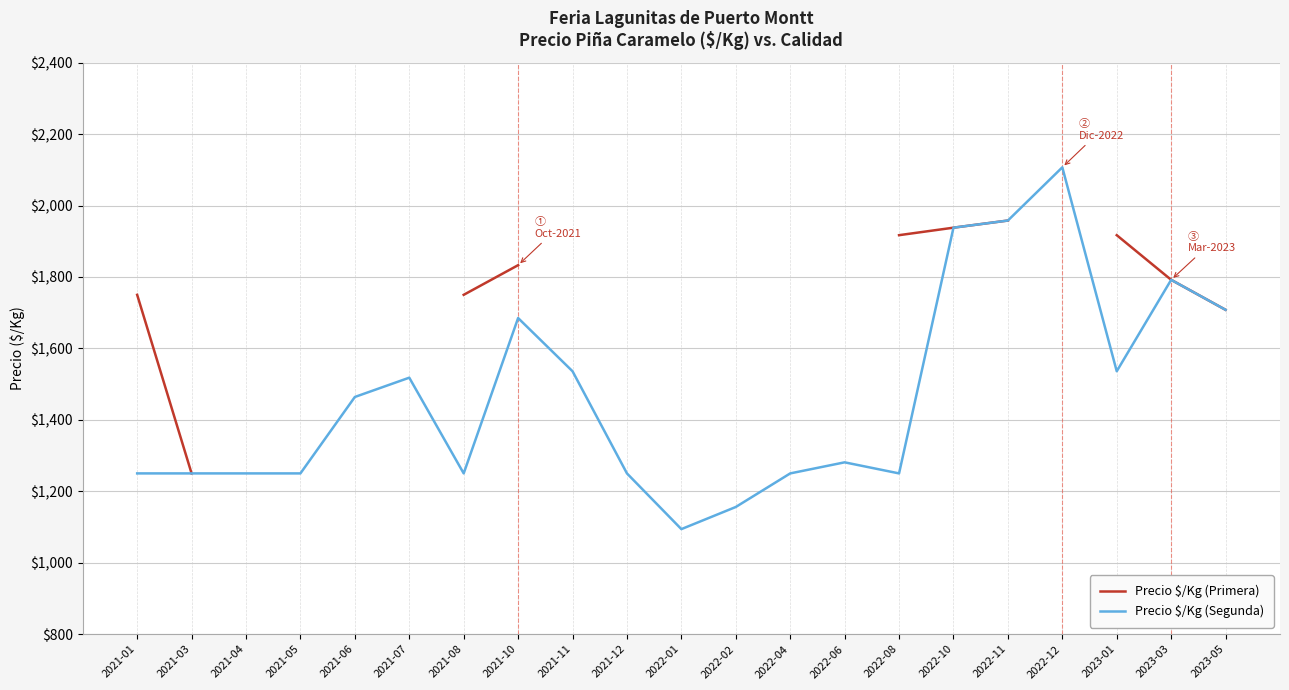

At how many categories does at least one series exceed 1279?

14